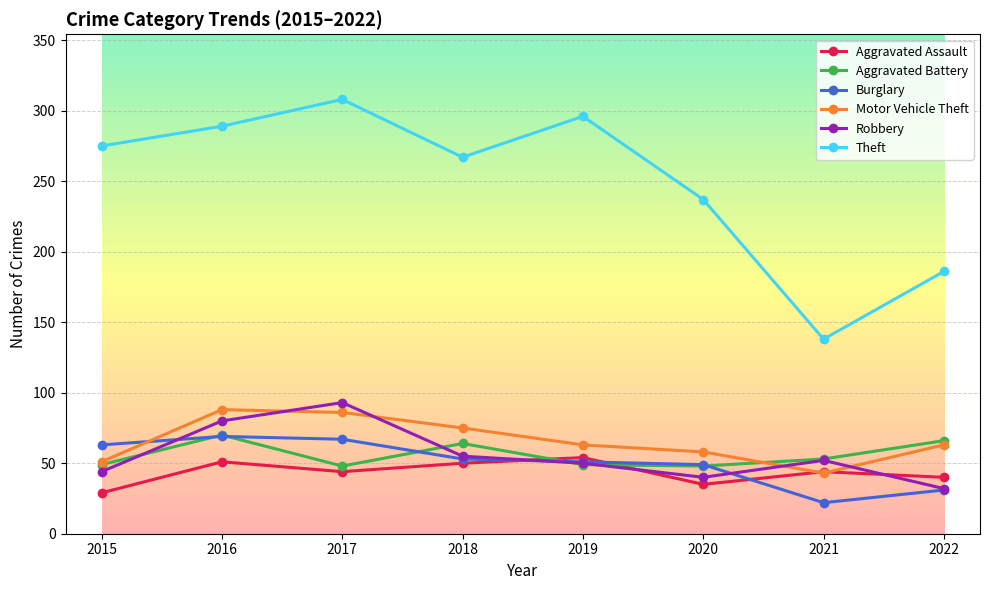

What is the value of the Robbery point at the 5th from the left?

50